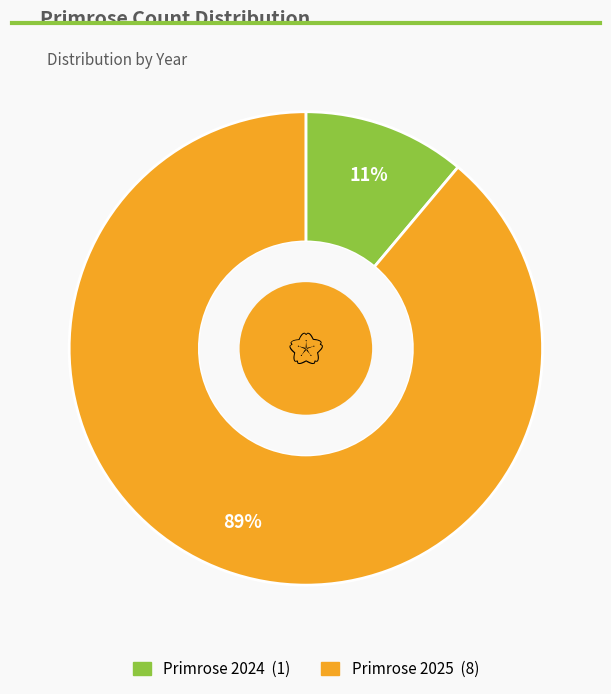

To the nearest percent, what is the average slice percentage?

50%